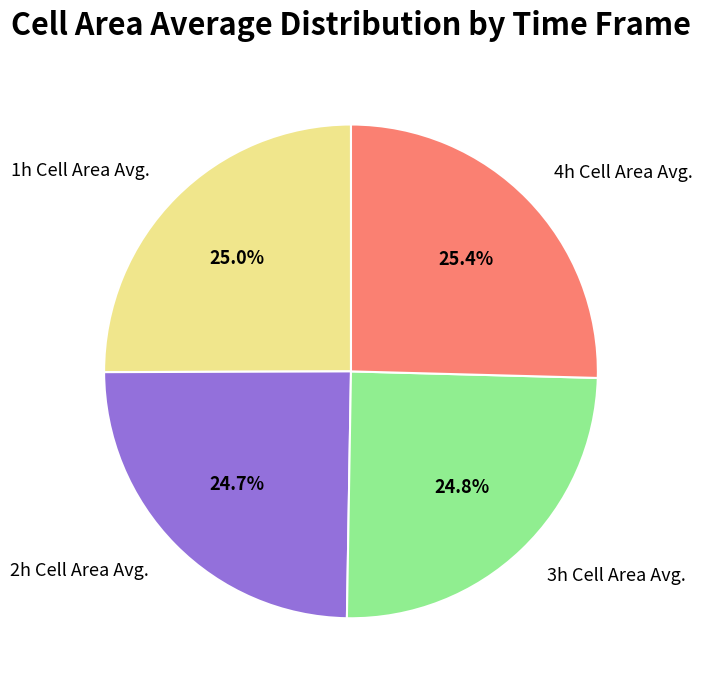

To the nearest percent, what portion does 1h Cell Area Avg. represent?

25%